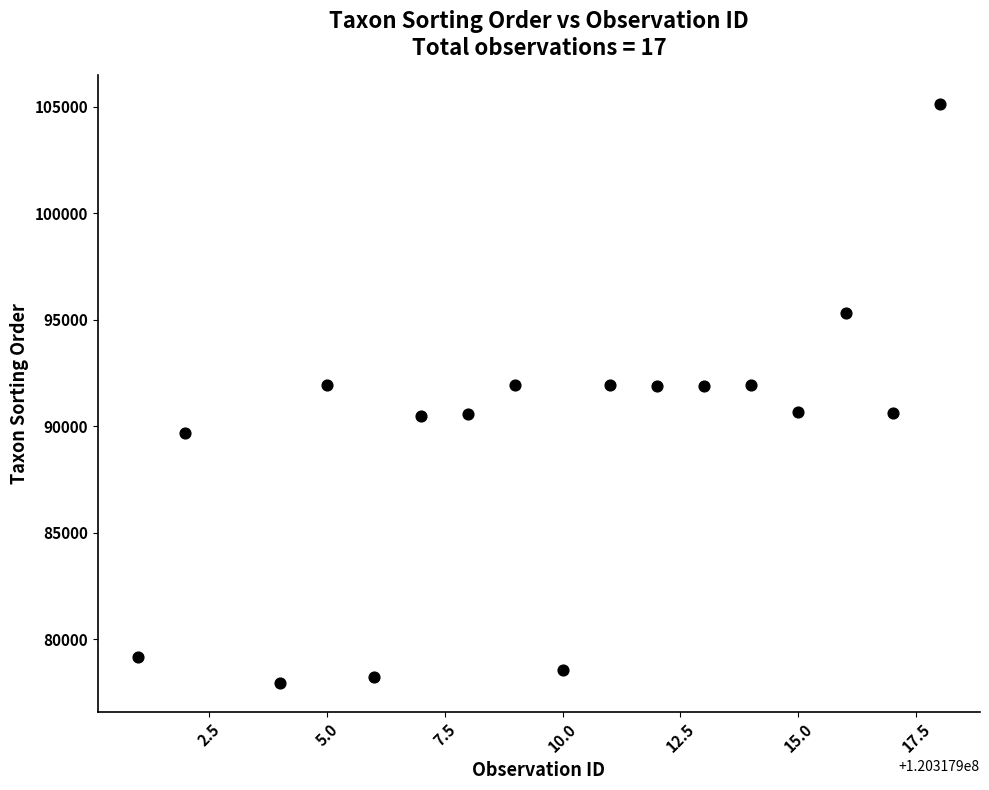

What is the range of X values (max minus min)?

17